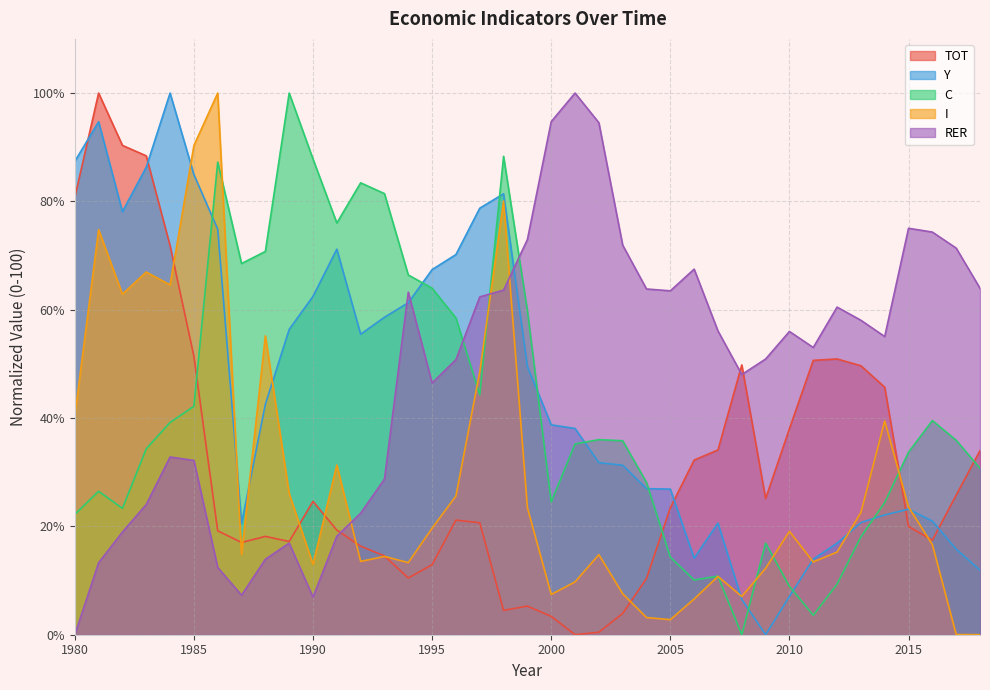

Rank the series by their maximum value, from lowest to highest.

TOT, Y, C, I, RER